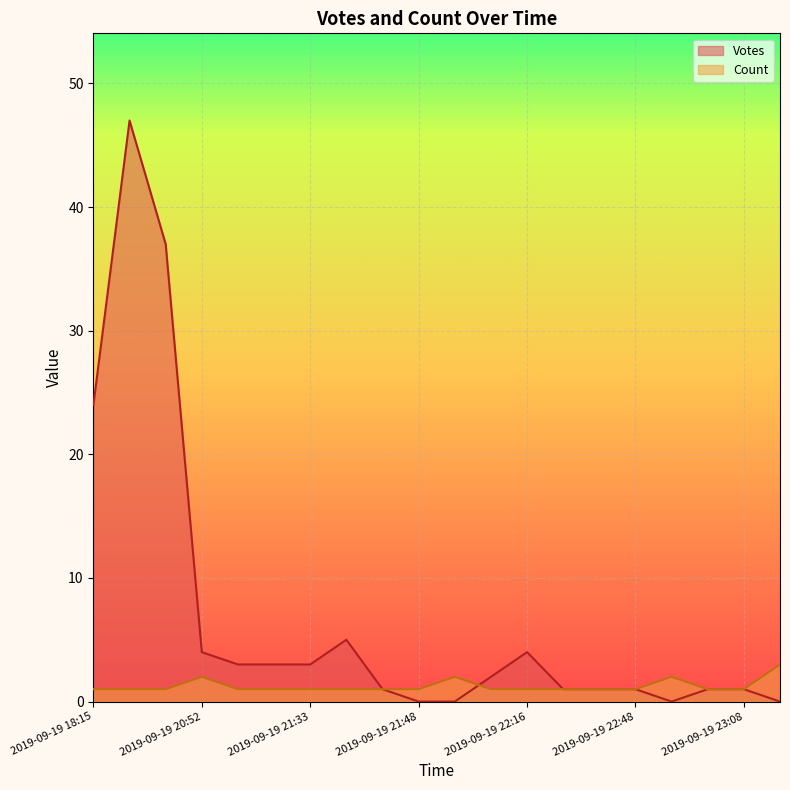

Reading left to right, what are all the values shown in this chart?

Votes: 24	47	37	4	3	3	3	5	1	0	0	2	4	1	1	1	0	1	1	0
Count: 1	1	1	2	1	1	1	1	1	1	2	1	1	1	1	1	2	1	1	3